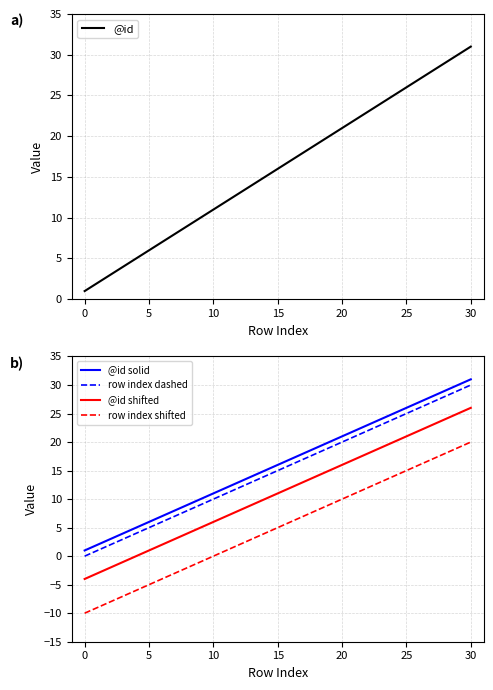

Which series has the largest total across all categories?

@id